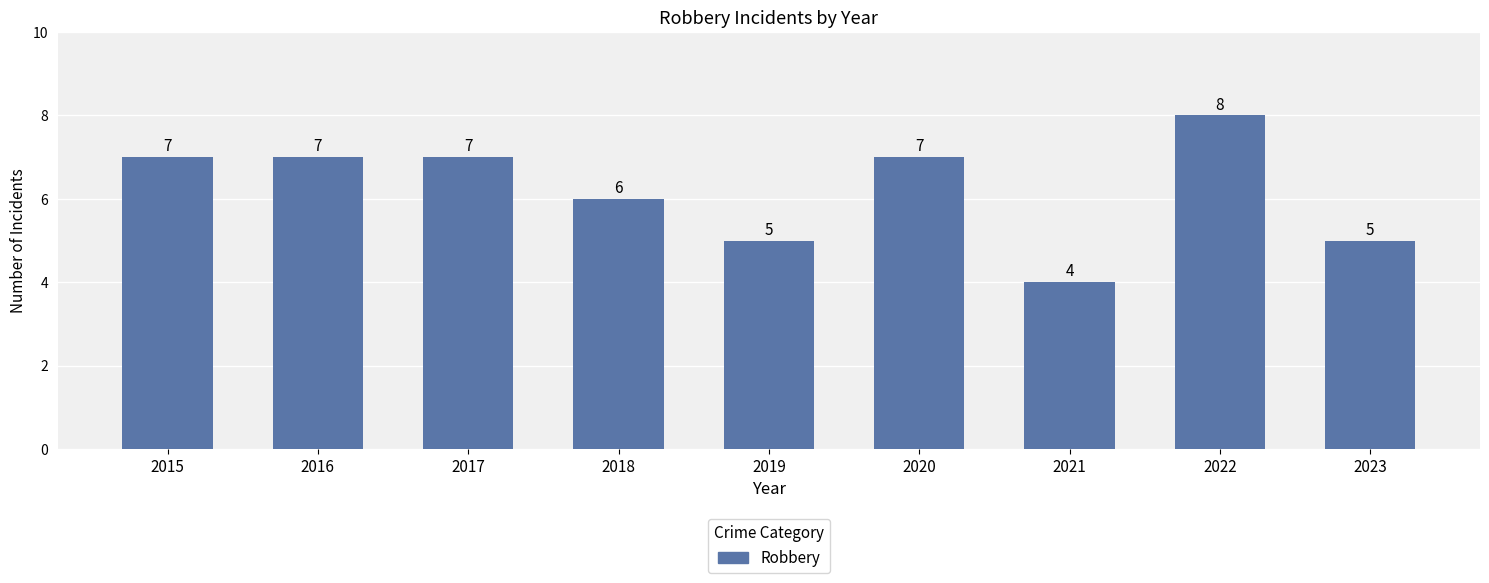

What is the approximate value at 2023?

5